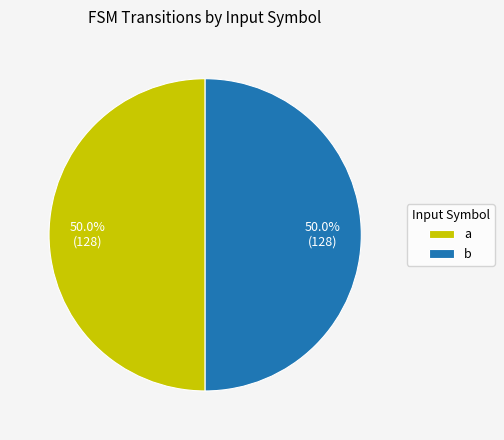

The b slice represents 56% of the pie. True or false?

False